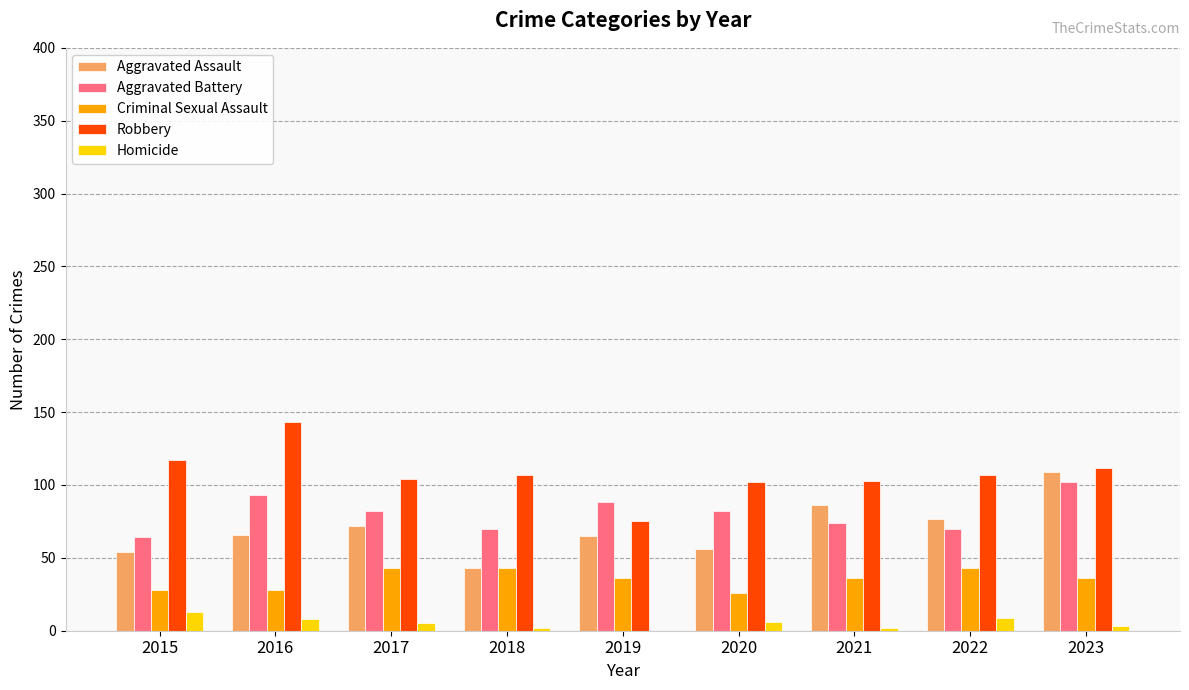

What is the highest value of the Homicide series?

13